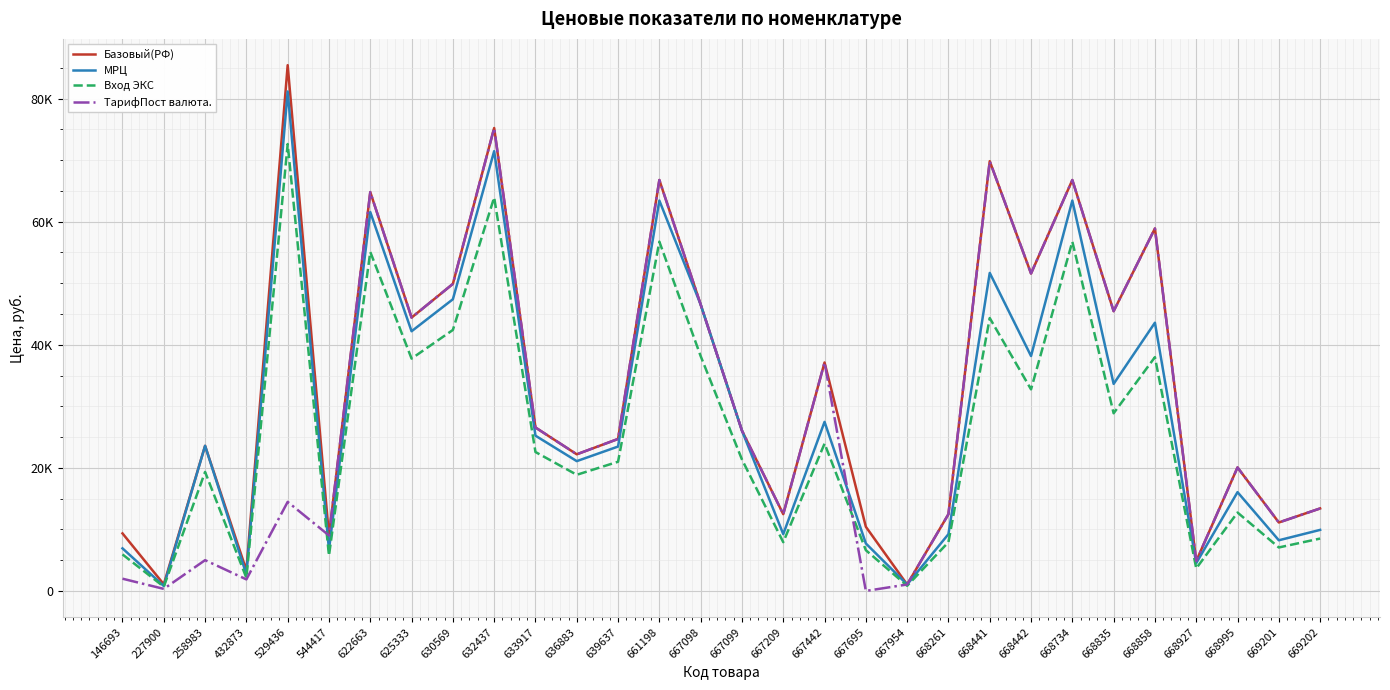

Read the ТарифПост валюта. value at 668927.

4850.0